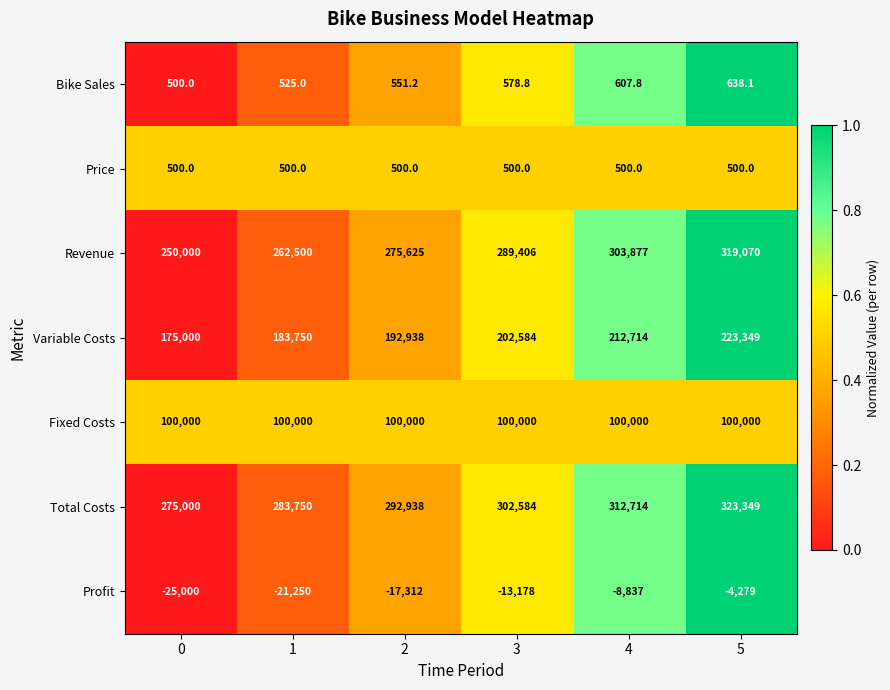

The Price series shows 886.9 at 4. True or false?

False